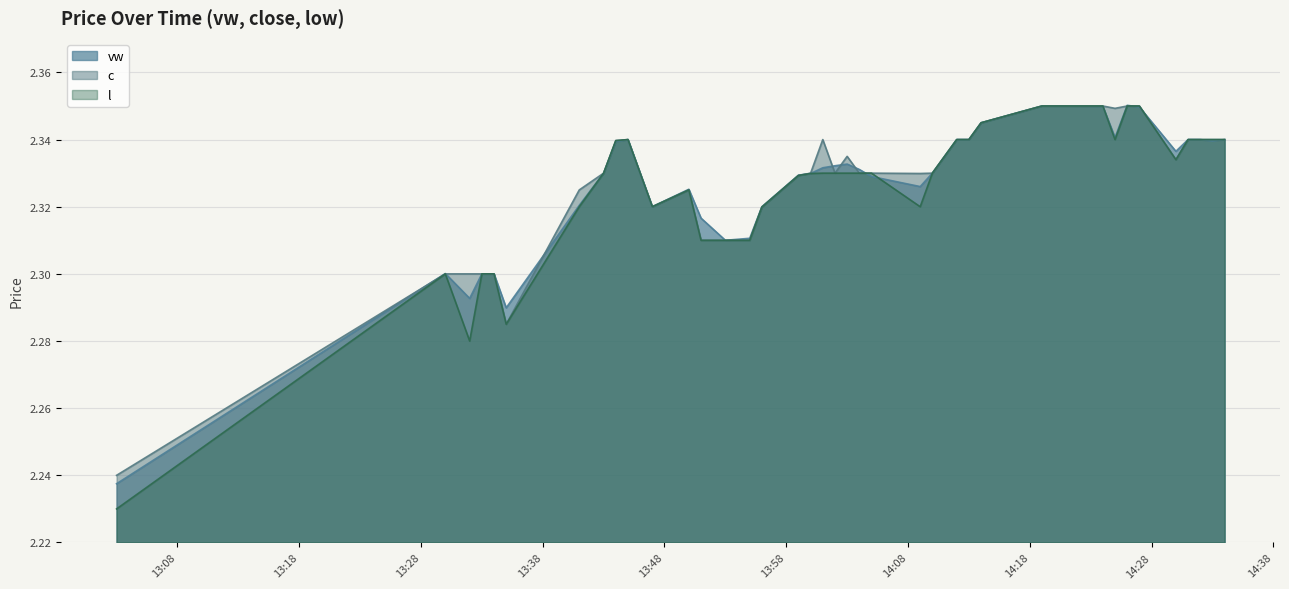

True or false: vw and c intersect in this chart.

True